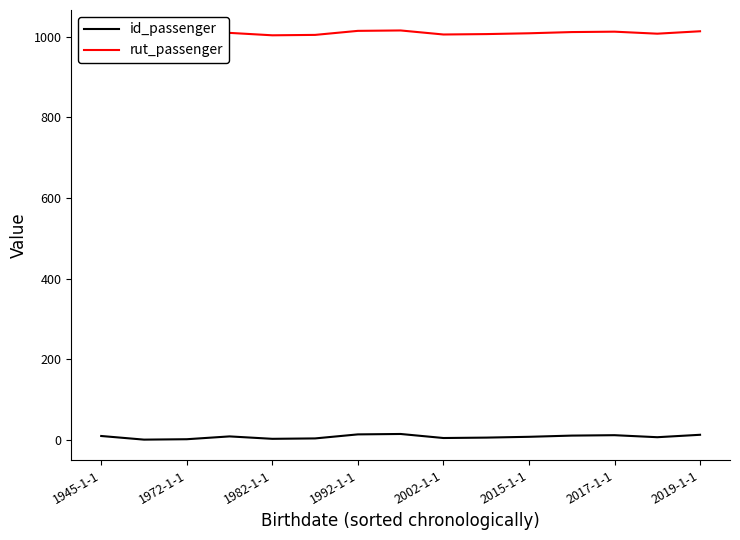

At how many categories does at least one series exceed 696?

15